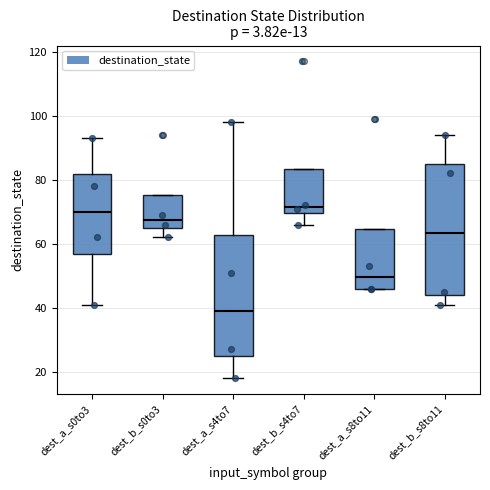

Reading left to right, transcribe this box plot: for each box, give where its median line is, the range the box spans, and where its two whiskers end, as read against the y-axis. The values are not printed on the chart, so give them approximately, as read against the axis.

dest_a_s0to3: median 70, box 56 to 82, whiskers 42 to 94
dest_b_s0to3: median 68, box 66 to 76, whiskers 62 to 76
dest_a_s4to7: median 40, box 24 to 62, whiskers 18 to 98
dest_b_s4to7: median 72, box 70 to 84, whiskers 66 to 84
dest_a_s8to11: median 50, box 46 to 64, whiskers 46 to 64
dest_b_s8to11: median 64, box 44 to 86, whiskers 42 to 94